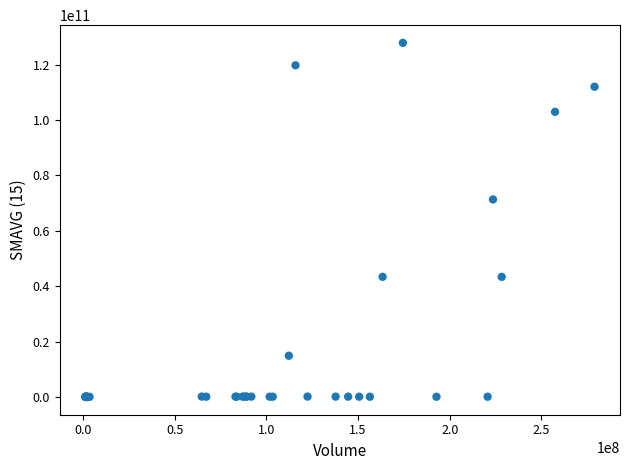

What Y value in the scatter plot is closest to 63945420650?

71352156160